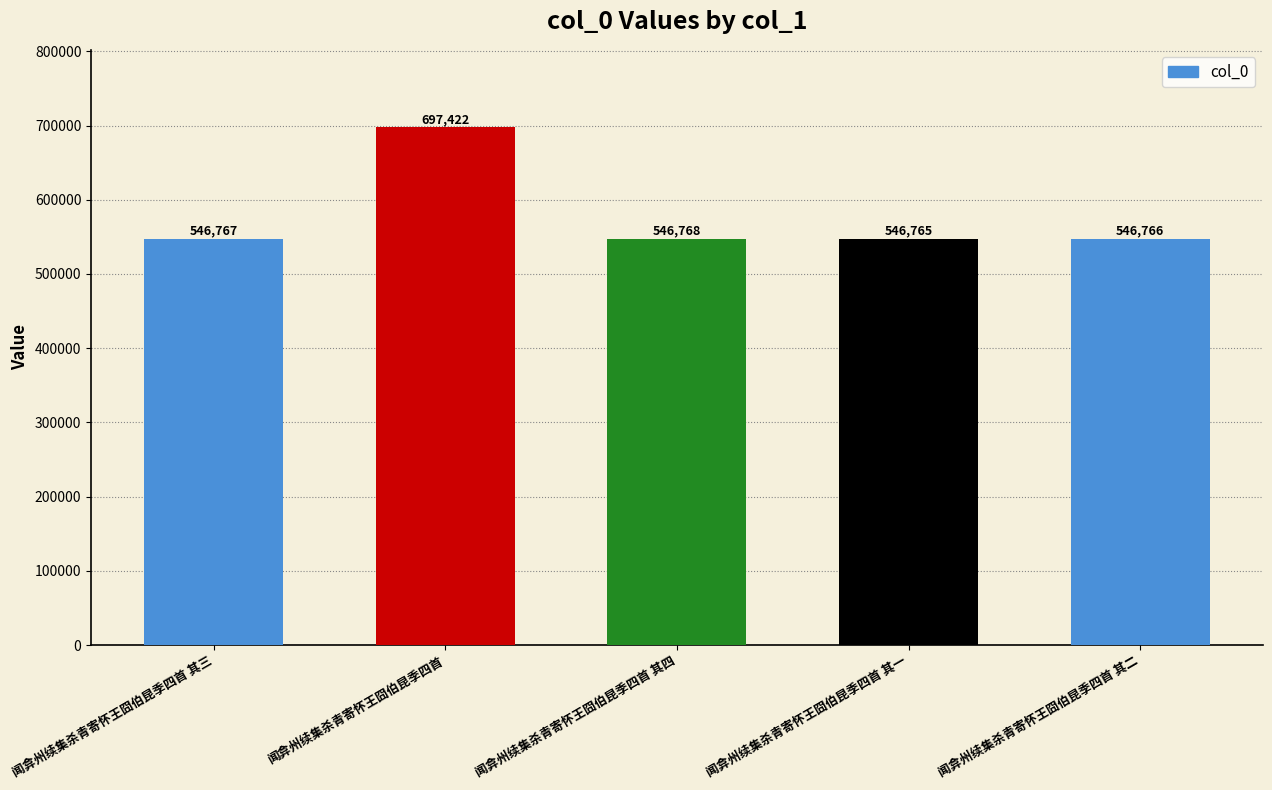

What is the difference between the maximum and minimum values?

150657